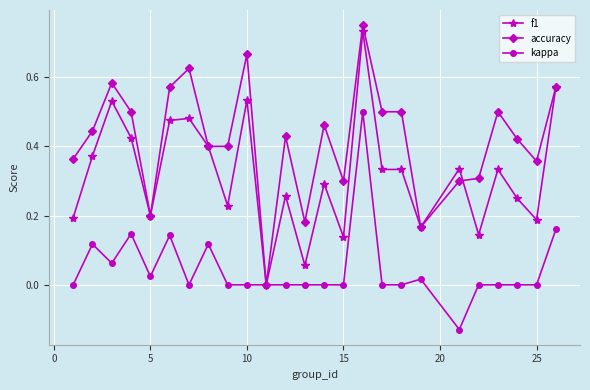

How many positive values does the f1 series have?

24